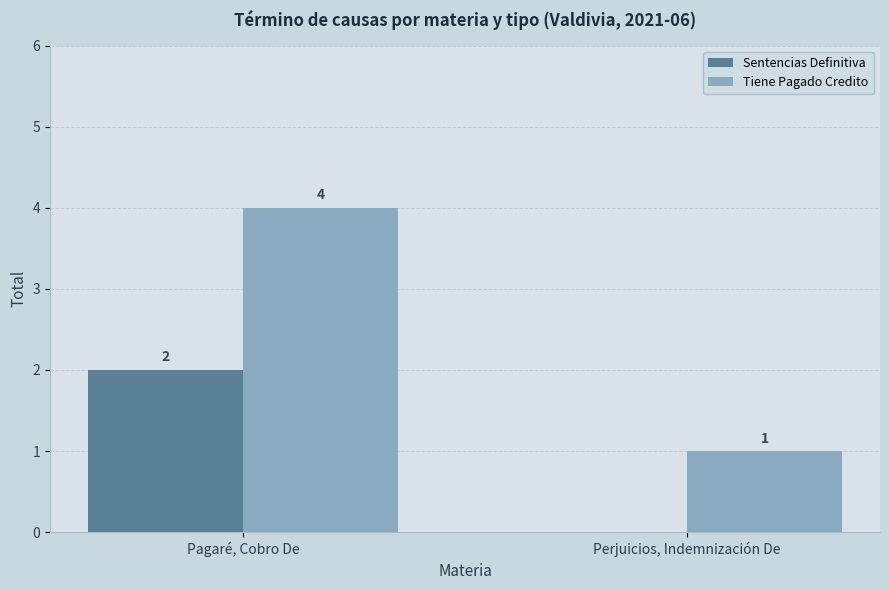

The value of Sentencias Definitiva at Perjuicios, Indemnización De is 0. True or false?

True